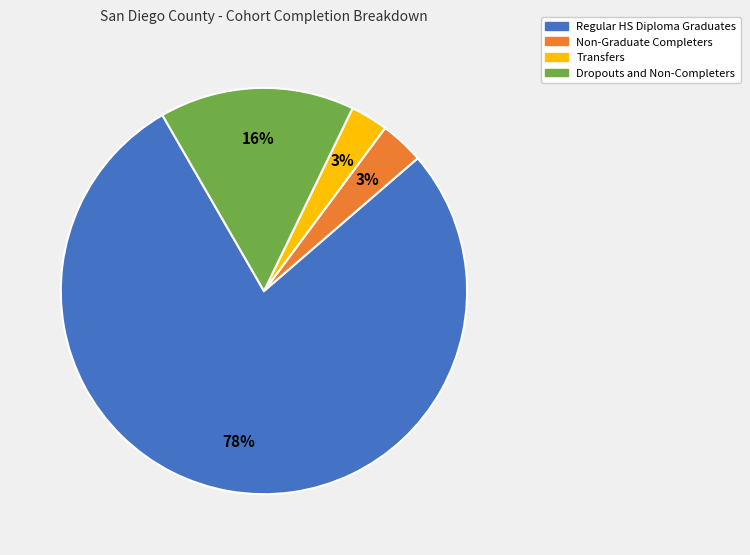

Which has a higher value, Dropouts and Non-Completers or Non-Graduate Completers?

Dropouts and Non-Completers